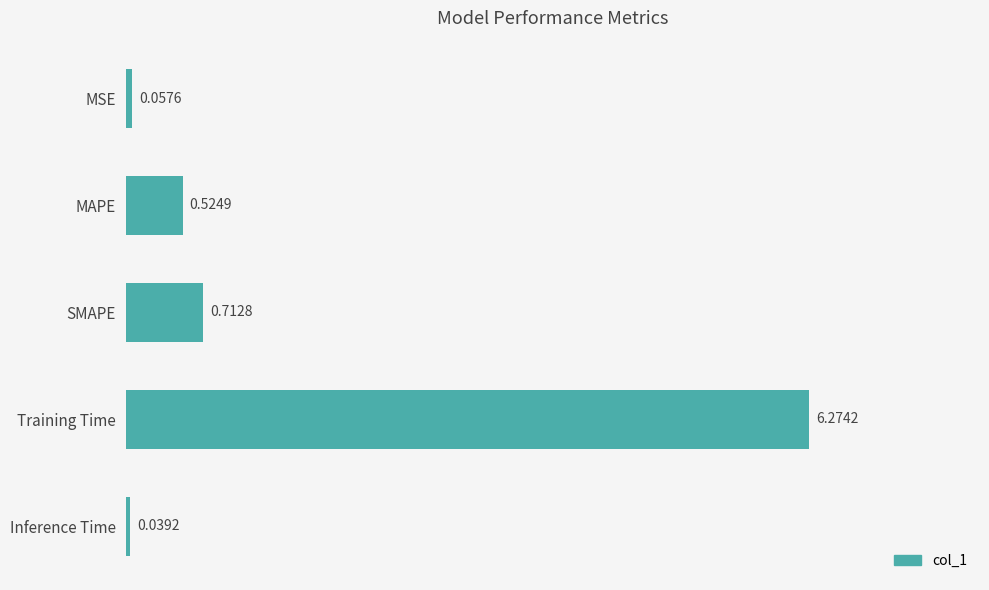

Where is the data nearest to the value 3?

SMAPE